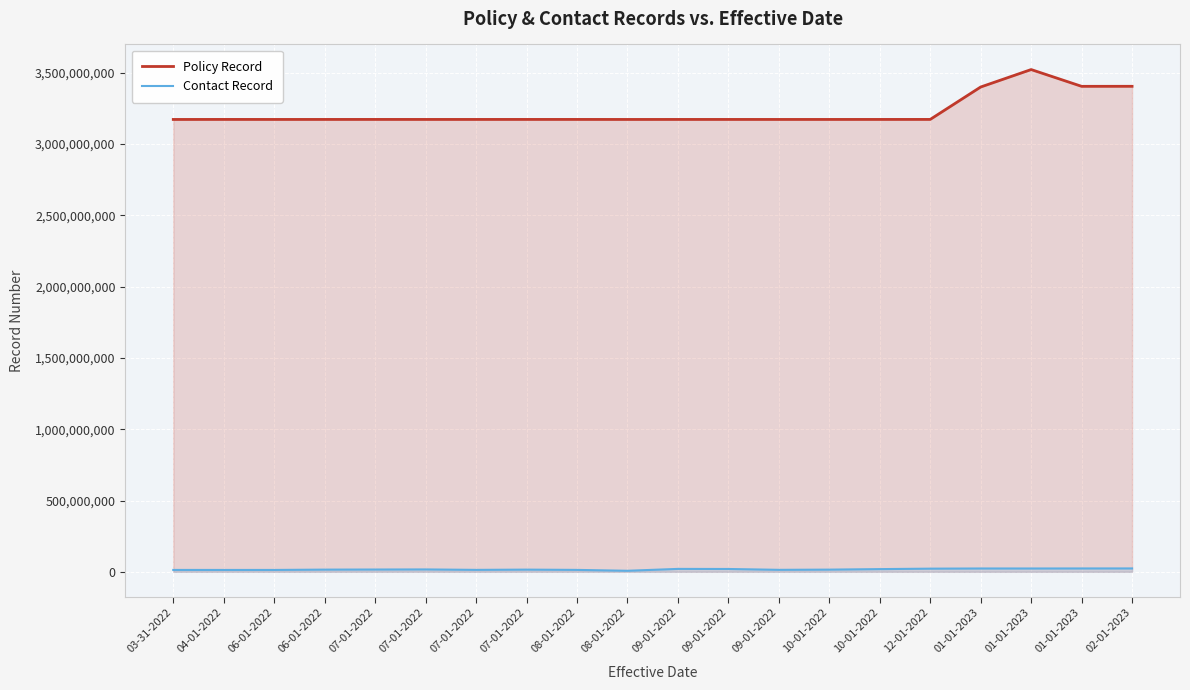

What is the sum of all Policy Record values?

64495935712